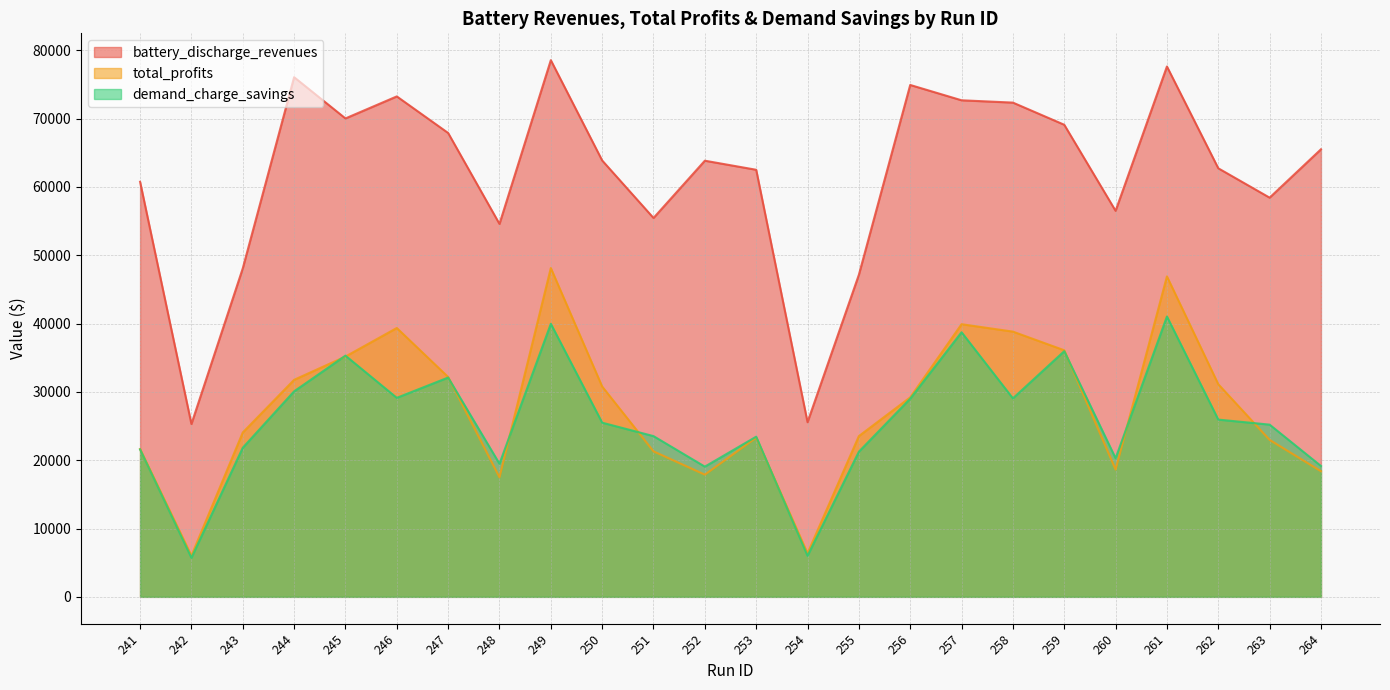

What are all the series names shown in the legend?

battery_discharge_revenues, total_profits, demand_charge_savings